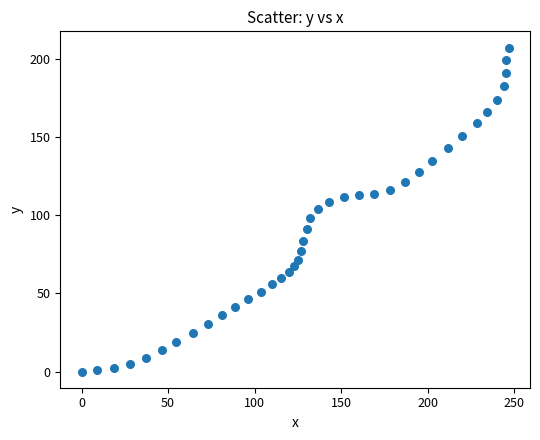

What is the range of X values (max minus min)?

246.9